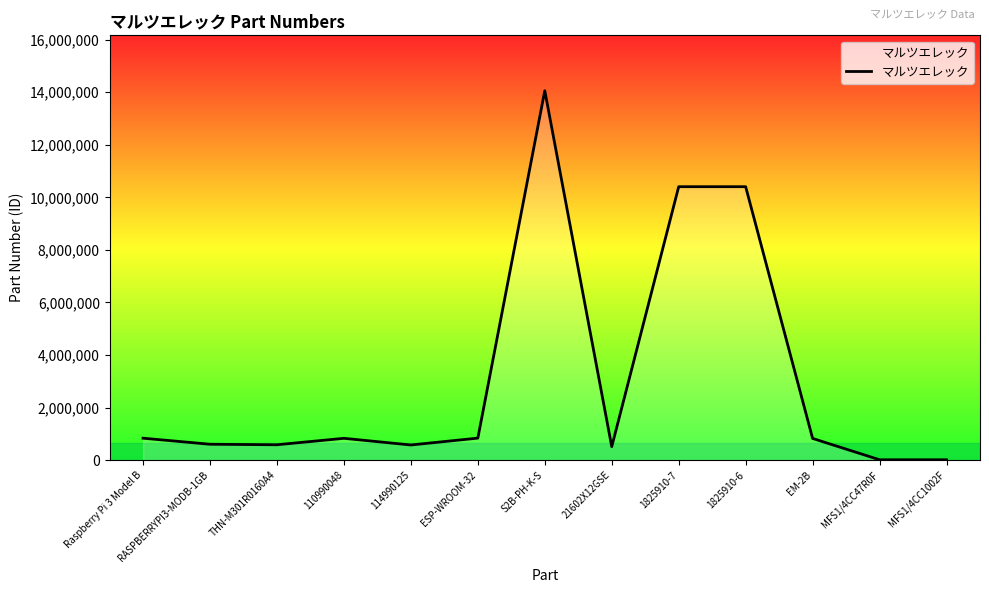

Does the chart have visible grid lines?

No